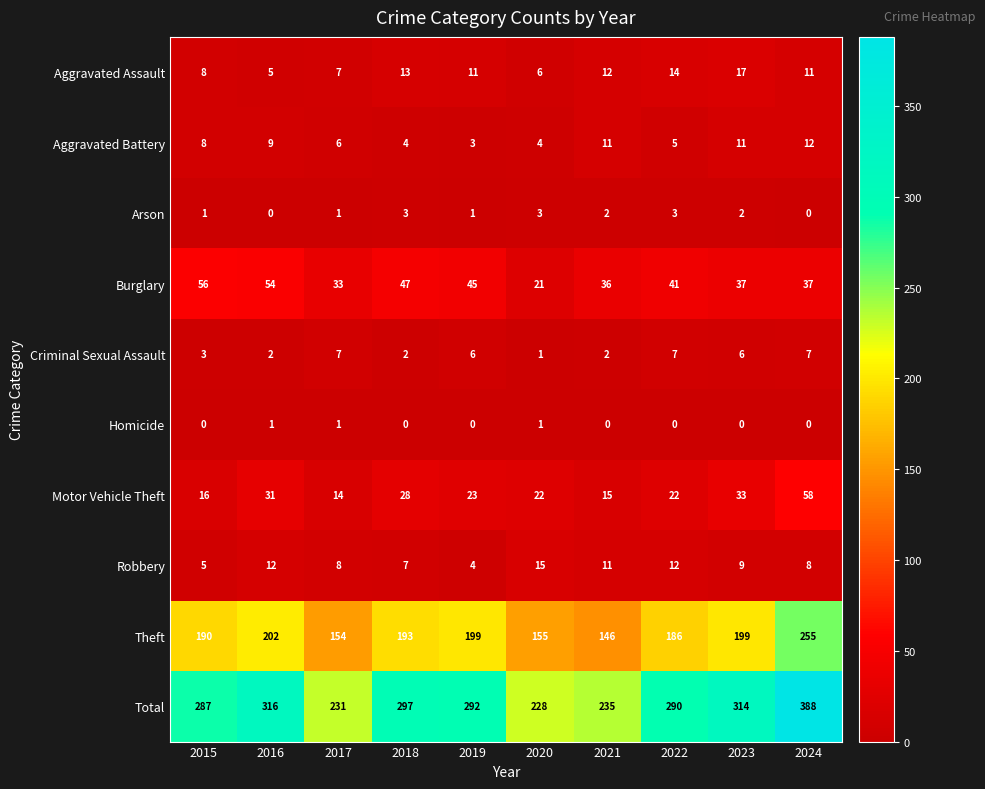

At which category does the chart reach its peak across all series?

2024